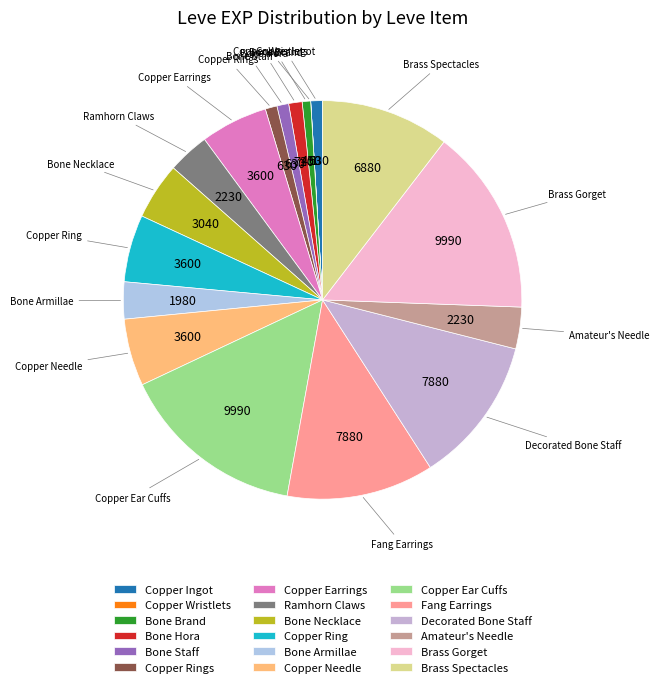

True or false: Bone Staff accounts for 1% of the total.

True